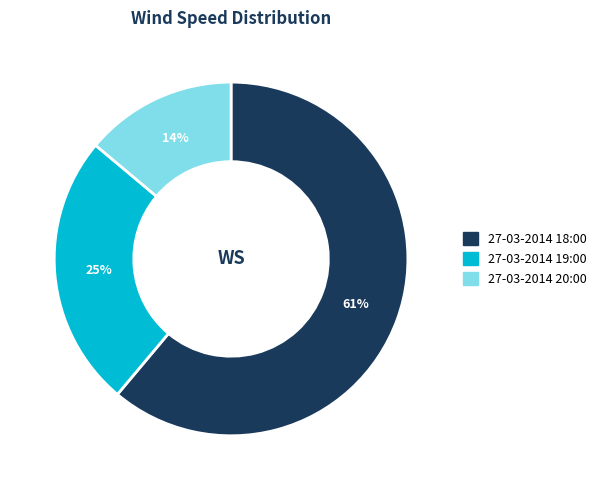

Rank the categories by value from lowest to highest.

27-03-2014 20:00, 27-03-2014 19:00, 27-03-2014 18:00